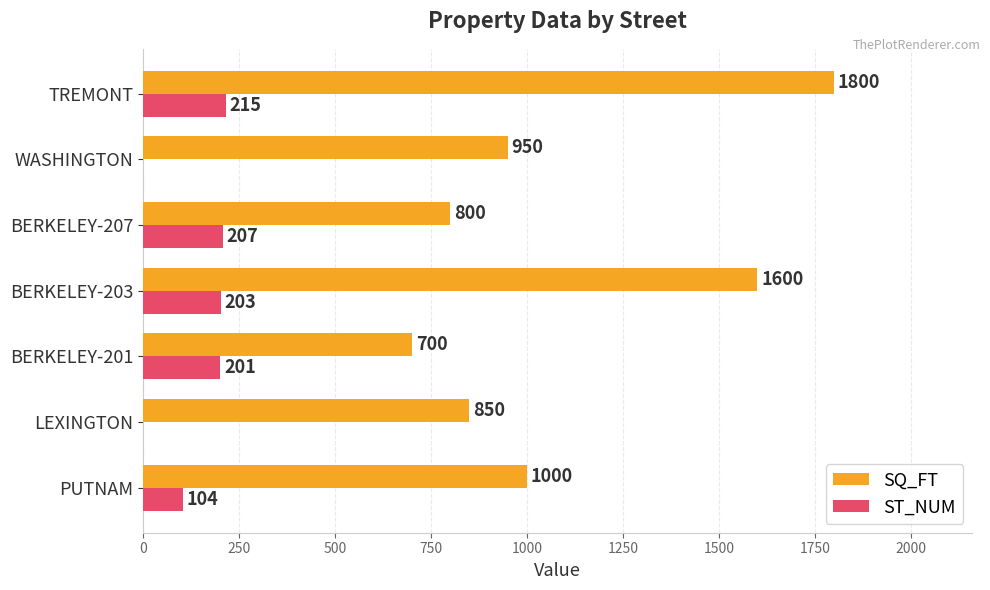

What is the total value across all series at BERKELEY-203?

1803